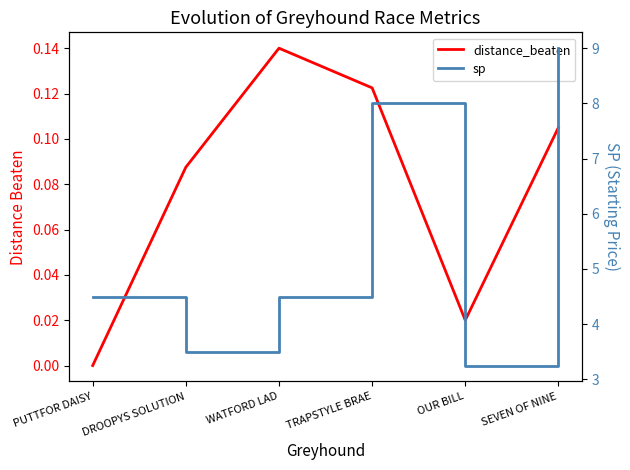

Is it true that sp equals 3.5 at DROOPYS SOLUTION?

True